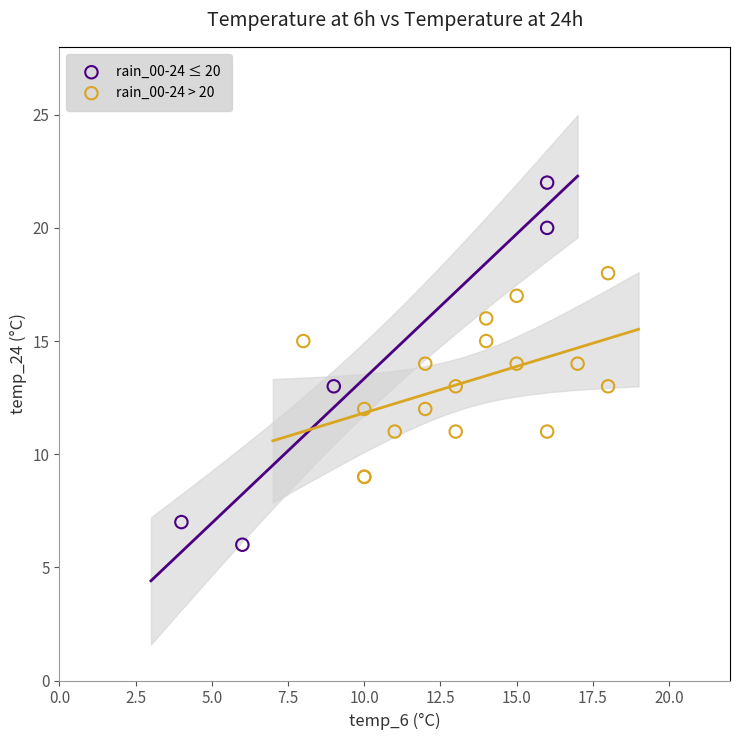

Which series reaches the maximum Y coordinate?

rain_00-24 ≤ 20